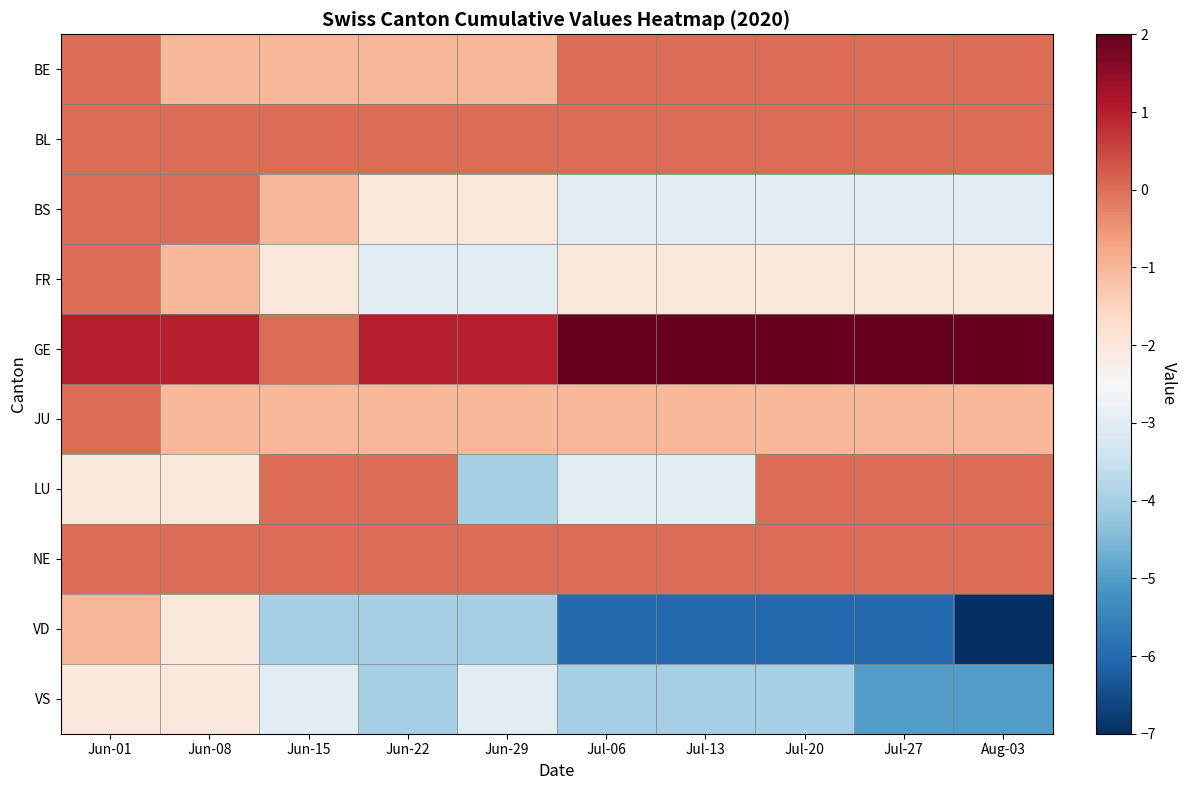

Reading right to left, what are all the values shown in this chart?

BE: Aug-03=0	Jul-27=0	Jul-20=0	Jul-13=0	Jul-06=0	Jun-29=-1	Jun-22=-1	Jun-15=-1	Jun-08=-1	Jun-01=0
BL: Aug-03=0	Jul-27=0	Jul-20=0	Jul-13=0	Jul-06=0	Jun-29=0	Jun-22=0	Jun-15=0	Jun-08=0	Jun-01=0
BS: Aug-03=-3	Jul-27=-3	Jul-20=-3	Jul-13=-3	Jul-06=-3	Jun-29=-2	Jun-22=-2	Jun-15=-1	Jun-08=0	Jun-01=0
FR: Aug-03=-2	Jul-27=-2	Jul-20=-2	Jul-13=-2	Jul-06=-2	Jun-29=-3	Jun-22=-3	Jun-15=-2	Jun-08=-1	Jun-01=0
GE: Aug-03=2	Jul-27=2	Jul-20=2	Jul-13=2	Jul-06=2	Jun-29=1	Jun-22=1	Jun-15=0	Jun-08=1	Jun-01=1
JU: Aug-03=-1	Jul-27=-1	Jul-20=-1	Jul-13=-1	Jul-06=-1	Jun-29=-1	Jun-22=-1	Jun-15=-1	Jun-08=-1	Jun-01=0
LU: Aug-03=0	Jul-27=0	Jul-20=0	Jul-13=-3	Jul-06=-3	Jun-29=-4	Jun-22=0	Jun-15=0	Jun-08=-2	Jun-01=-2
NE: Aug-03=0	Jul-27=0	Jul-20=0	Jul-13=0	Jul-06=0	Jun-29=0	Jun-22=0	Jun-15=0	Jun-08=0	Jun-01=0
VD: Aug-03=-7	Jul-27=-6	Jul-20=-6	Jul-13=-6	Jul-06=-6	Jun-29=-4	Jun-22=-4	Jun-15=-4	Jun-08=-2	Jun-01=-1
VS: Aug-03=-5	Jul-27=-5	Jul-20=-4	Jul-13=-4	Jul-06=-4	Jun-29=-3	Jun-22=-4	Jun-15=-3	Jun-08=-2	Jun-01=-2